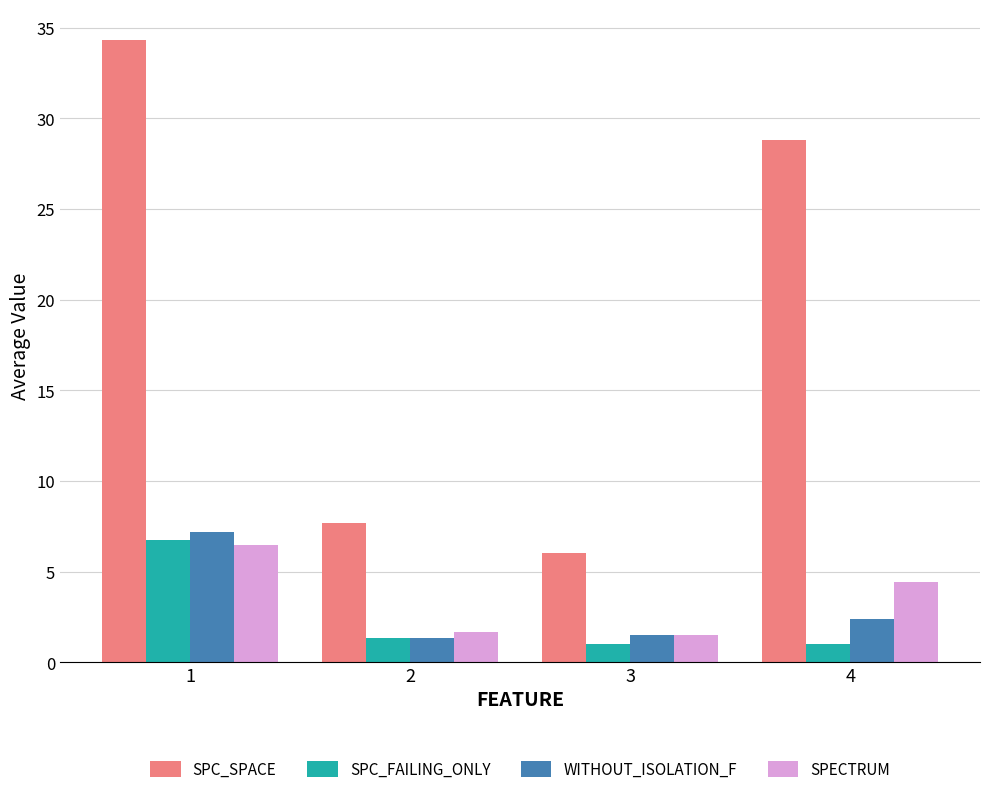

What is the value of the SPC_FAILING_ONLY bar at the 3rd from the left?

1.0